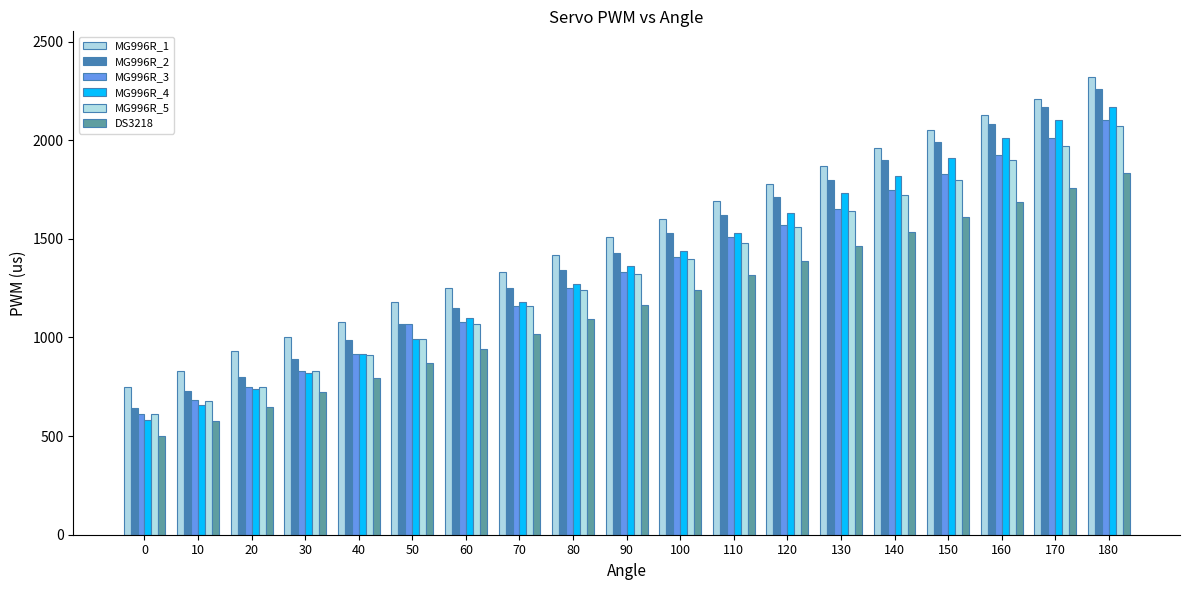

How many categories are shown in the chart?

19